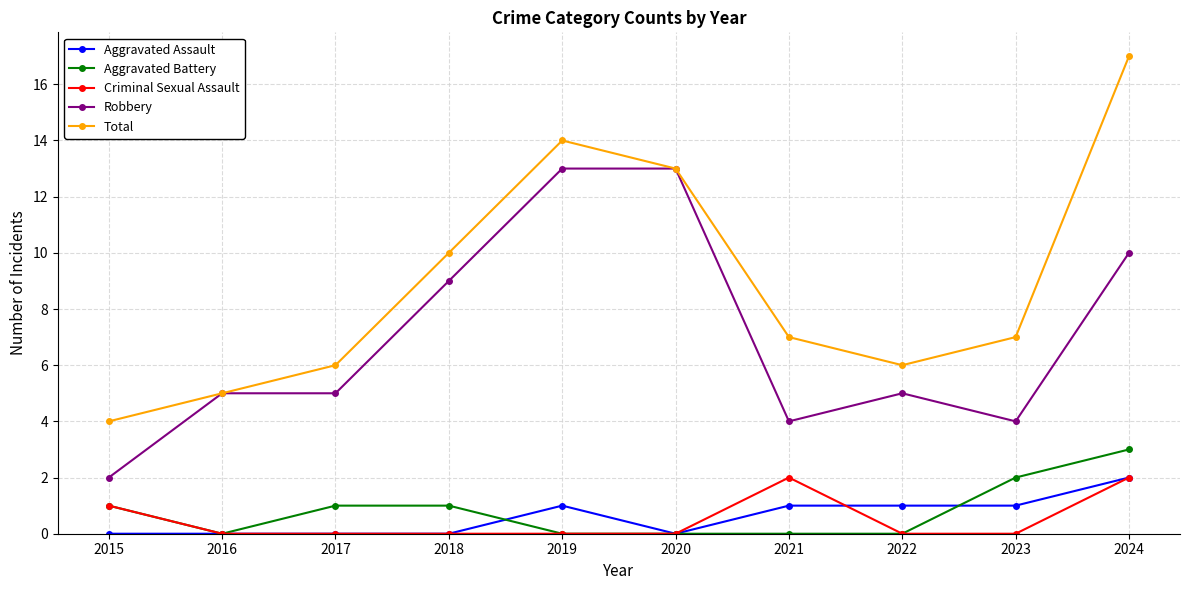

True or false: Total and Aggravated Battery intersect in this chart.

False